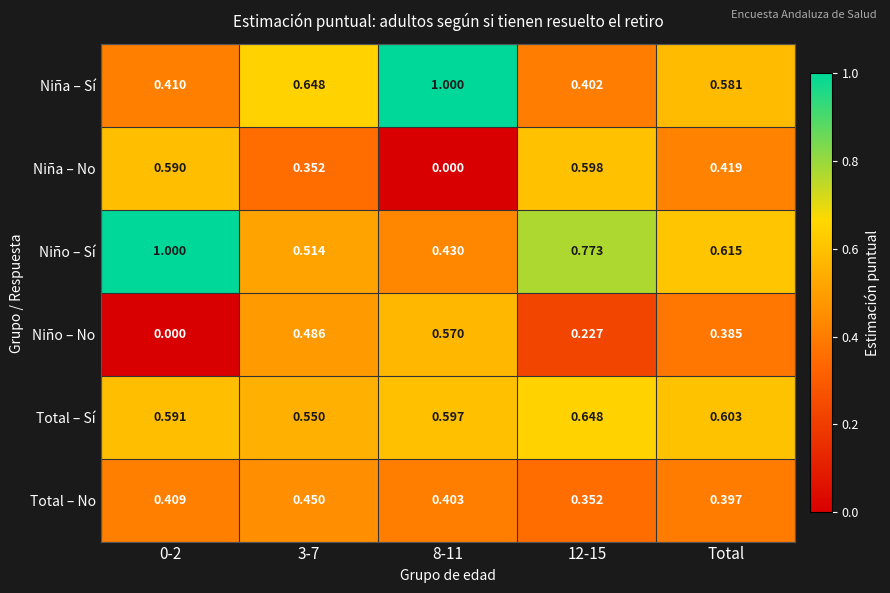

At 0-2, list the series in order from smallest to largest.

Niño – No, Total – No, Niña – Sí, Niña – No, Total – Sí, Niño – Sí